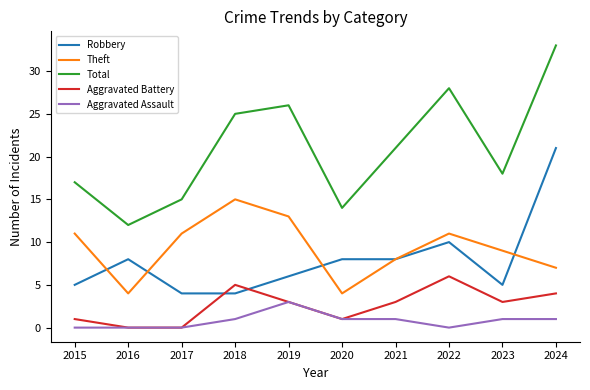

At which label is Total closest to 22?

2021